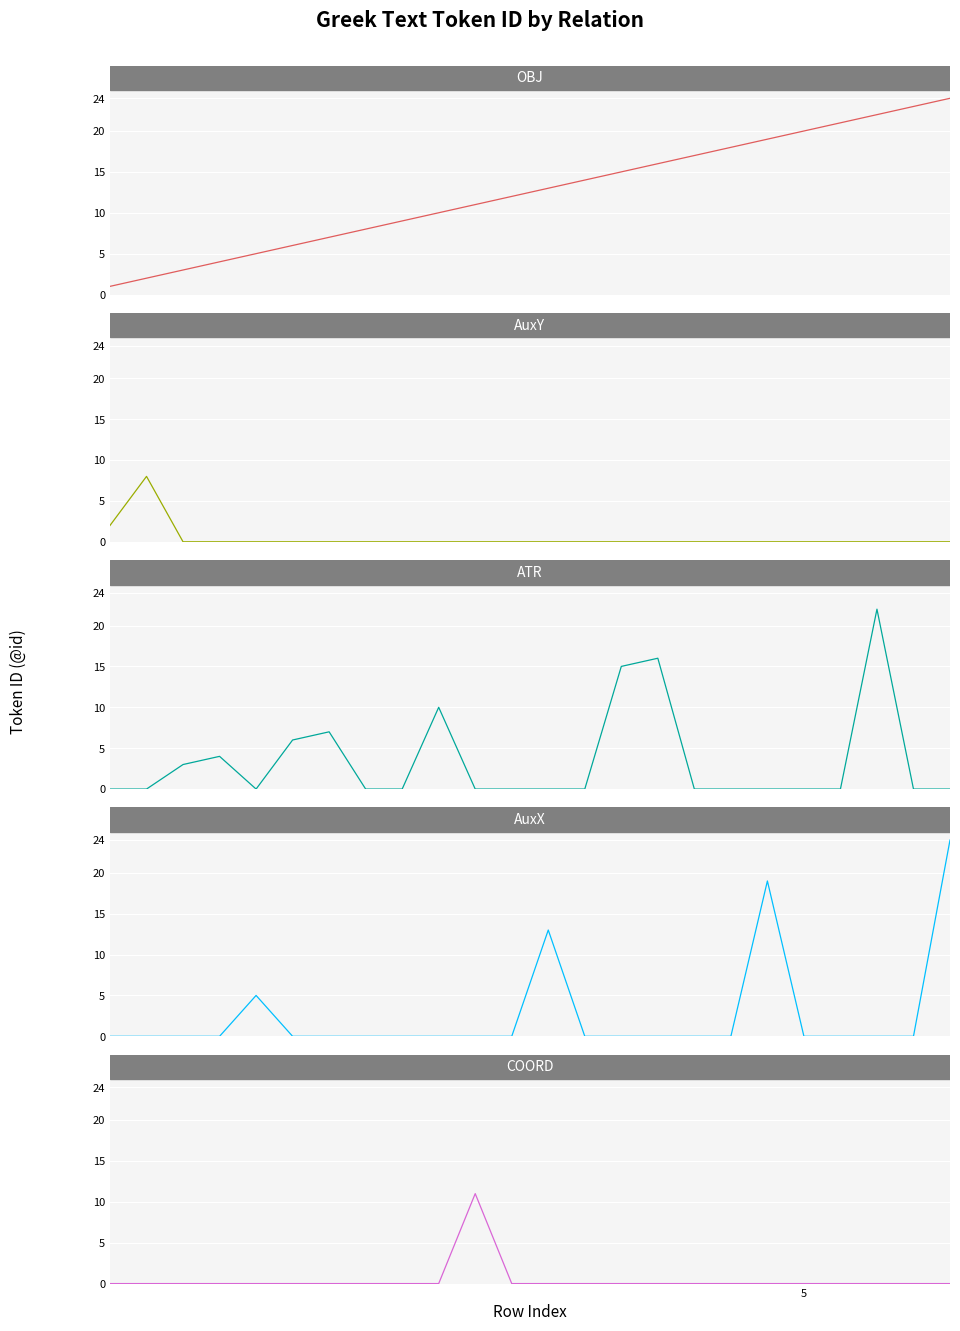

What is the maximum value for COORD?

11